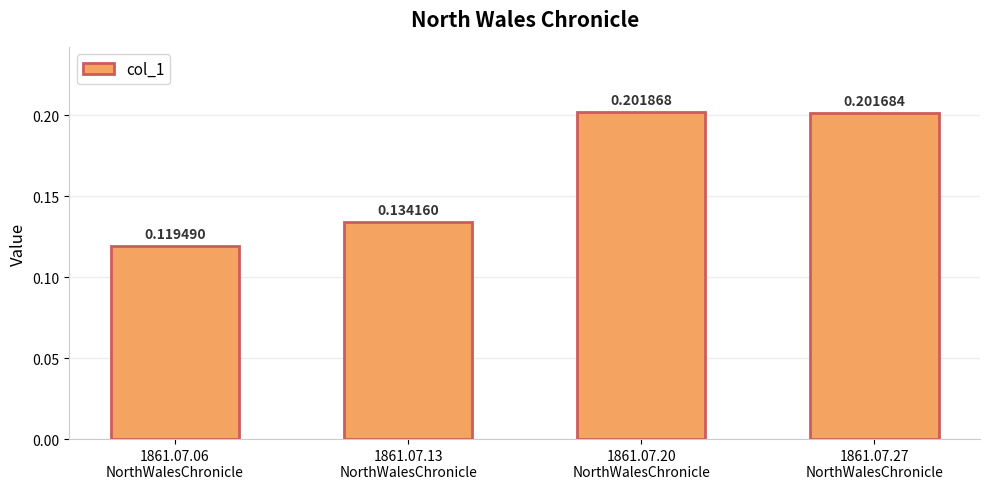

How many bars are there in total?

4